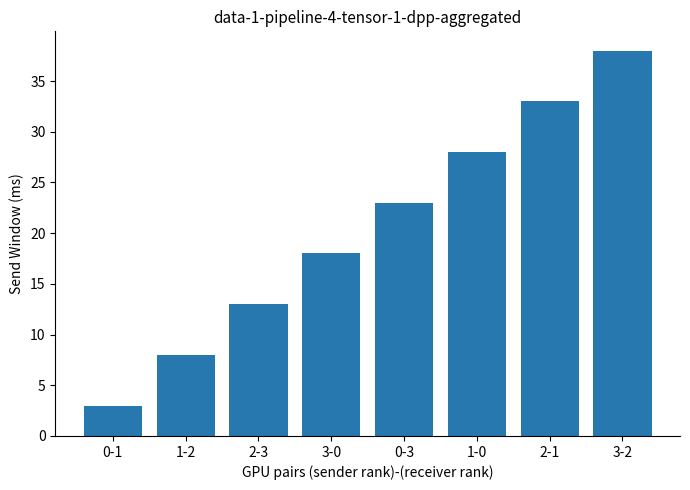

Which has a higher value, 2-3 or 3-0?

3-0